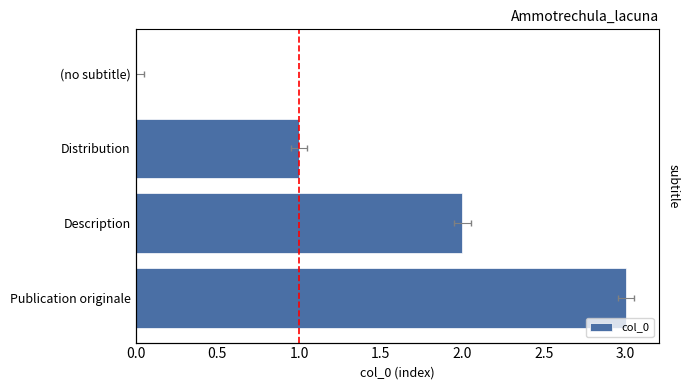

What is the difference between the maximum and minimum values?

3